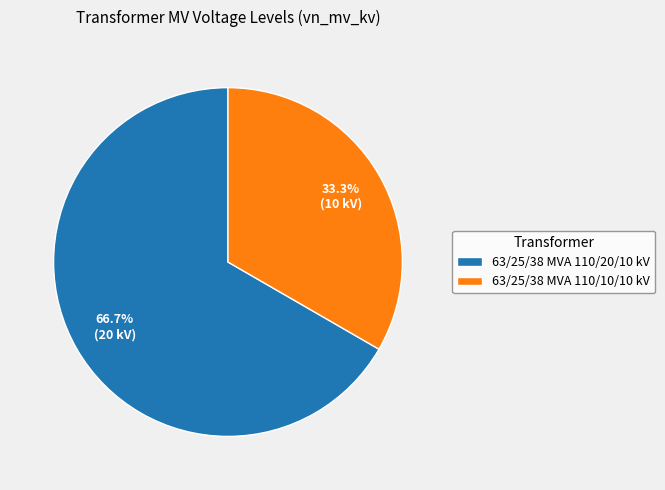

How many slices are in this pie chart?

2